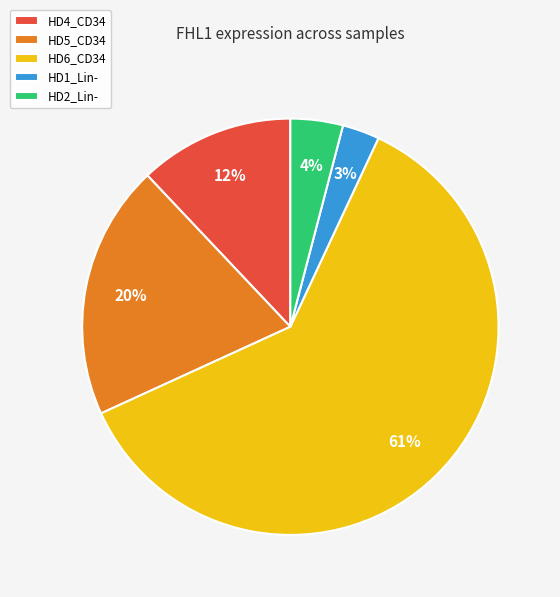

The HD1_Lin- slice represents 3% of the pie. True or false?

True